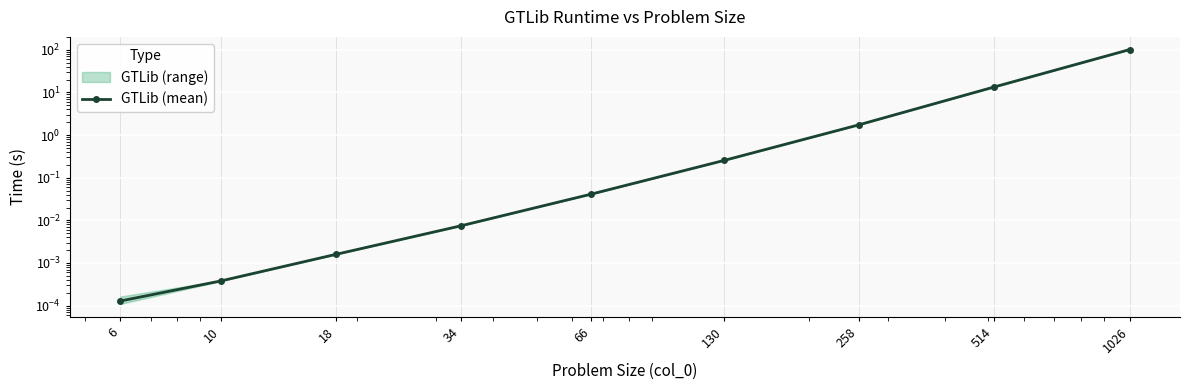

True or false: there are more than 1 points higher than both neighbors.

False